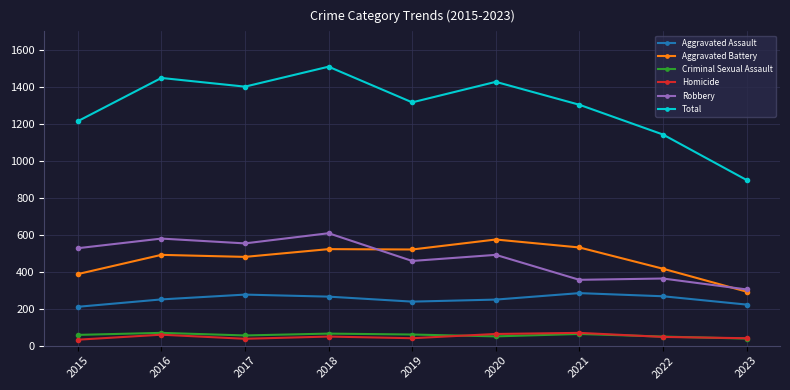

Is it true that Aggravated Assault equals 67 at 2023?

False